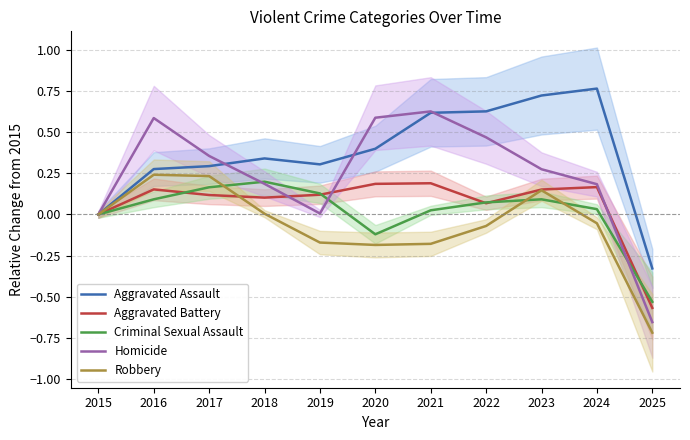

The Homicide series shows 0.3 at 2023. True or false?

True